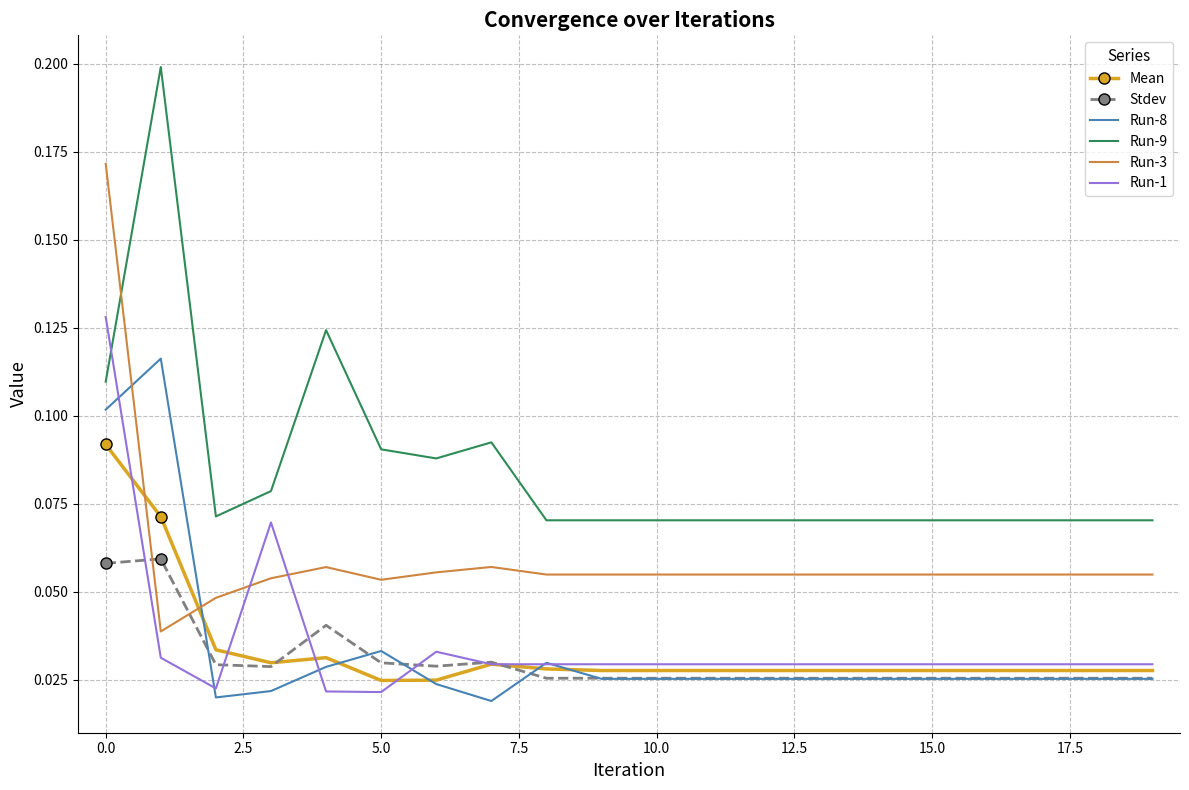

How many times do Run-3 and Stdev cross each other?

2